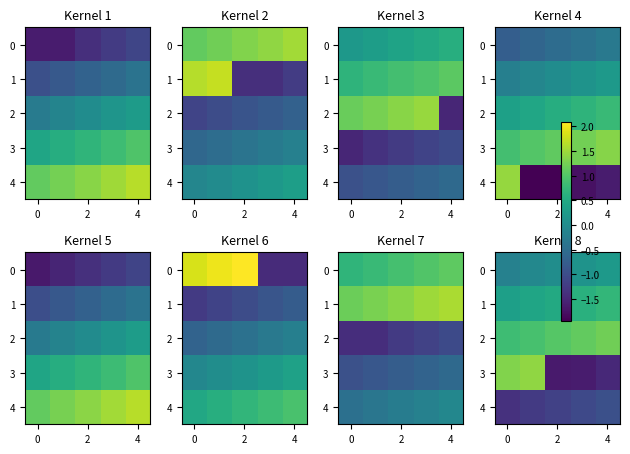

What is the spread (max minus min) of values at 2?

2.7